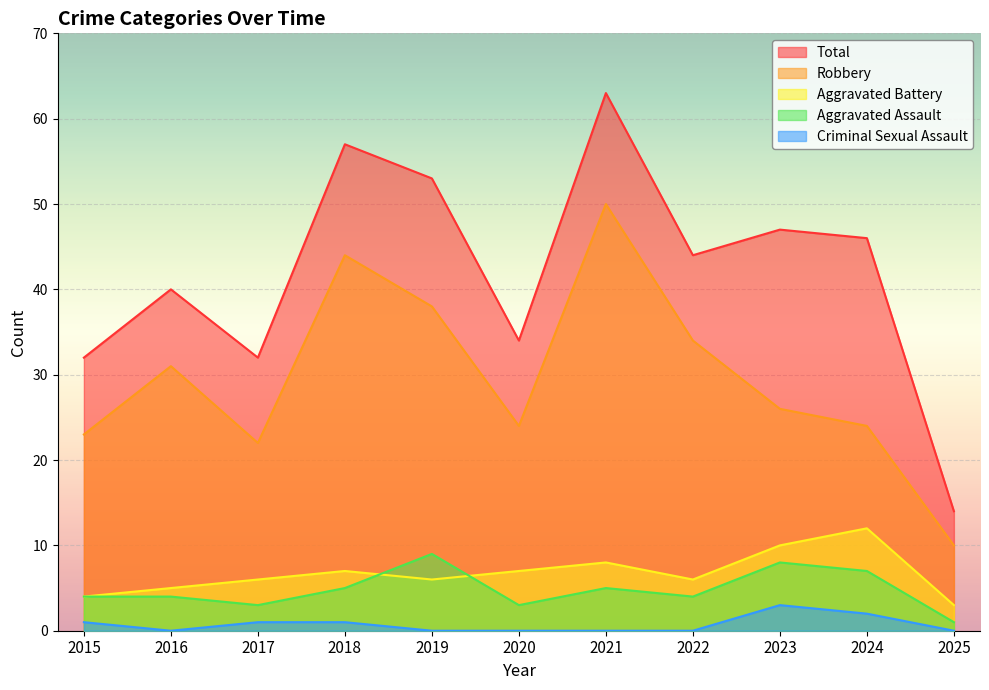

The value of Robbery at 2021 is 18. True or false?

False